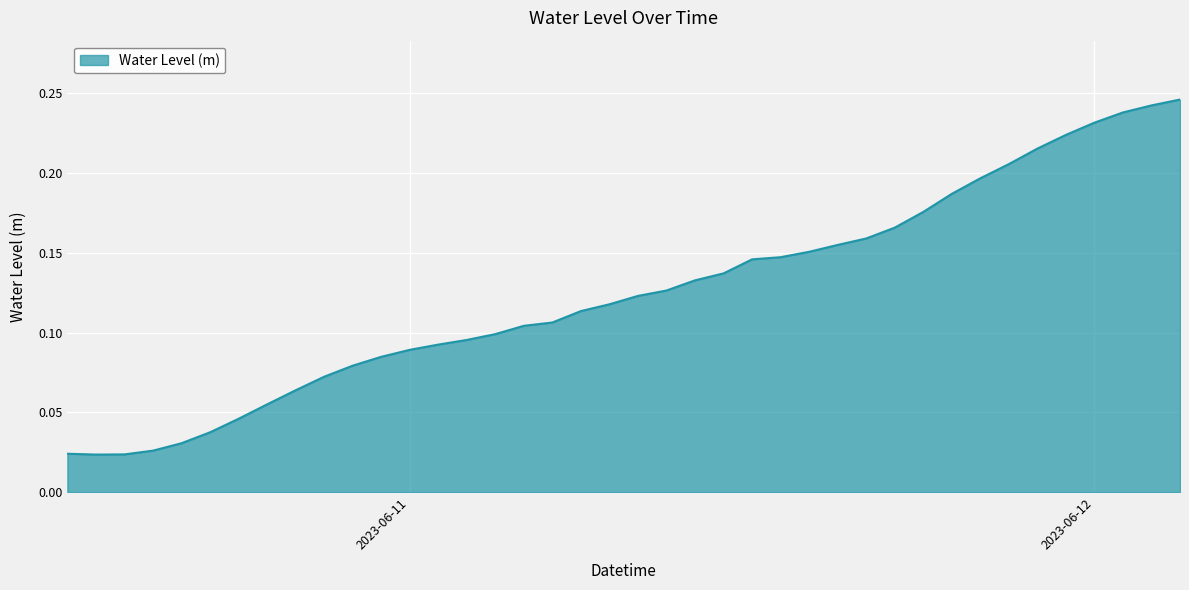

Which category has the highest value across all series?

2023-06-12 03:00:00